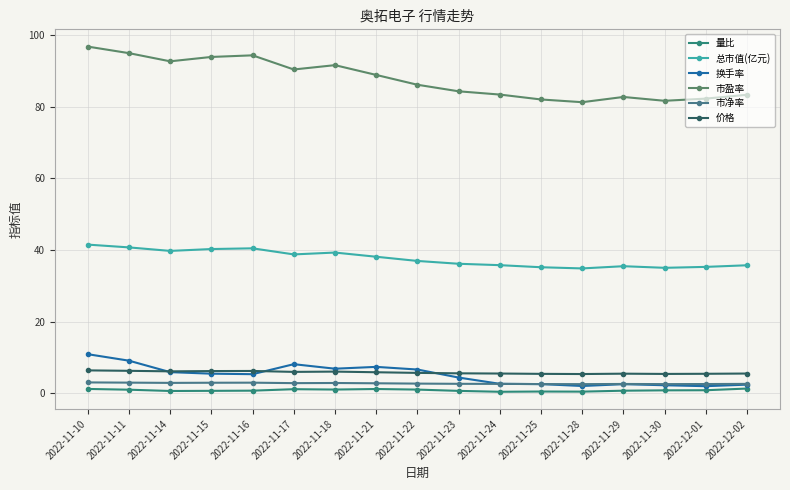

List the labels in order of 换手率 value, smallest first.

2022-12-01, 2022-11-28, 2022-11-30, 2022-12-02, 2022-11-29, 2022-11-25, 2022-11-24, 2022-11-23, 2022-11-16, 2022-11-15, 2022-11-14, 2022-11-22, 2022-11-18, 2022-11-21, 2022-11-17, 2022-11-11, 2022-11-10